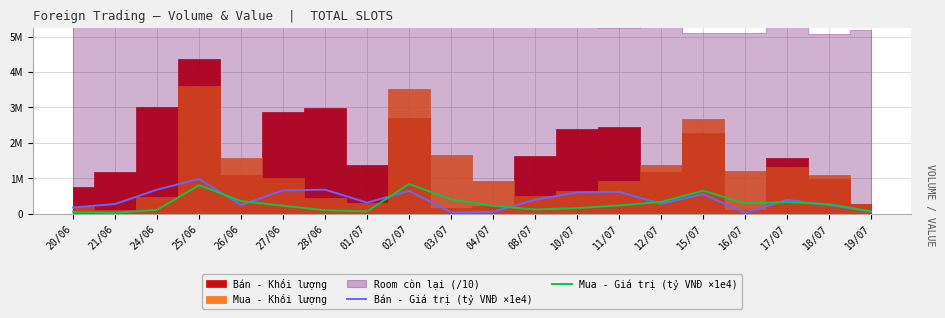

Is it true that Bán - Giá trị (tỷ VNĐ ×1e4) equals 238644.8 at 20/06?

False